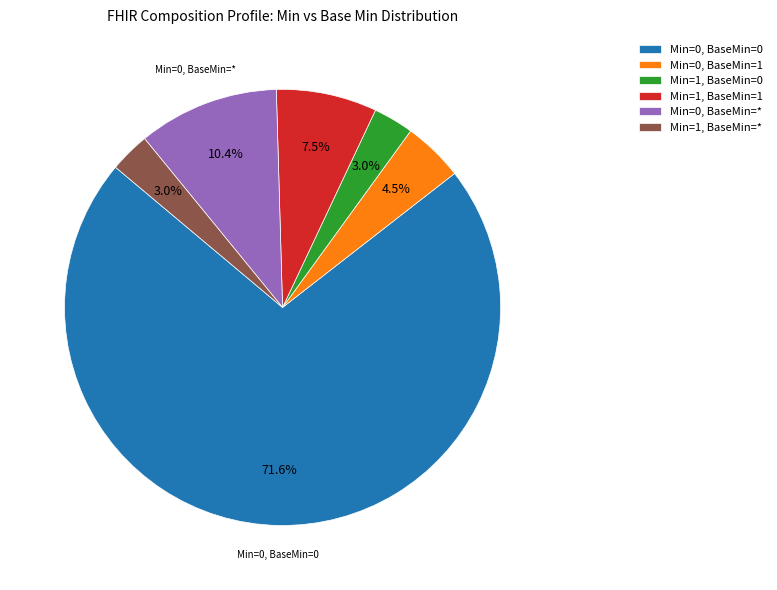

What is the ratio of the value at Min=1, BaseMin=0 to the value at Min=0, BaseMin=*?

0.3